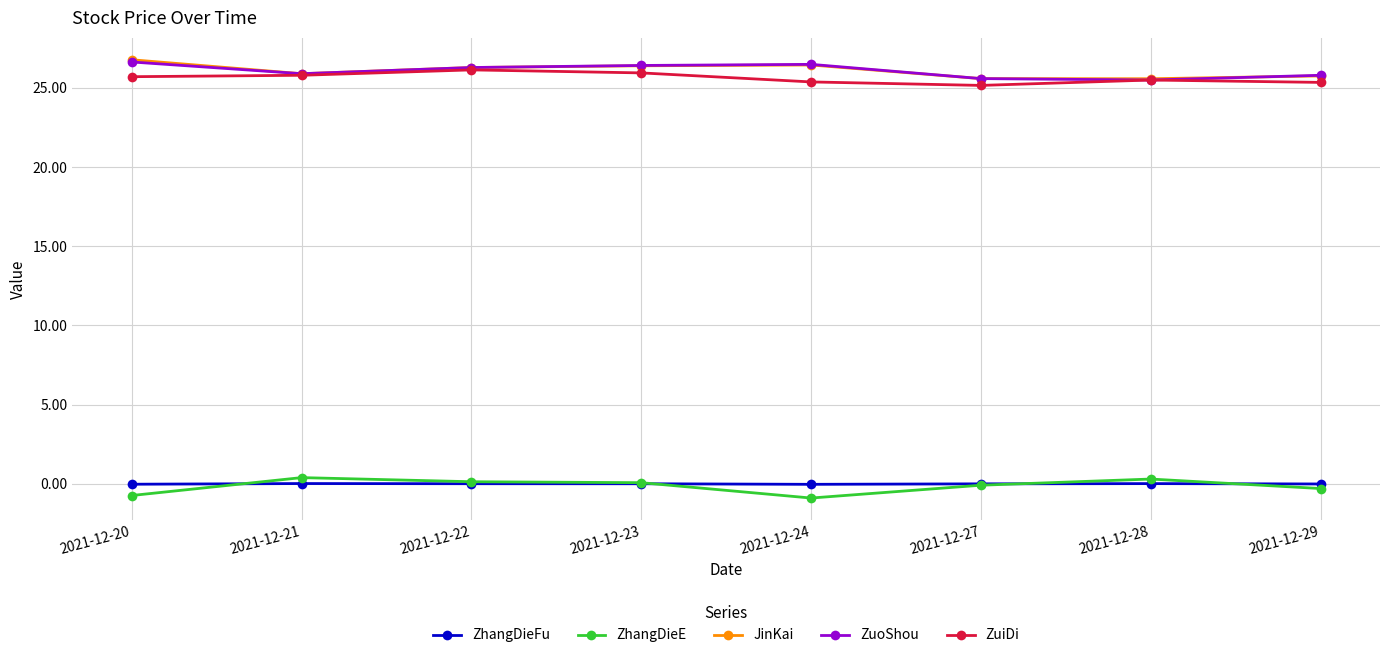

Which series changed the most between 2021-12-21 and 2021-12-24?

ZhangDieE